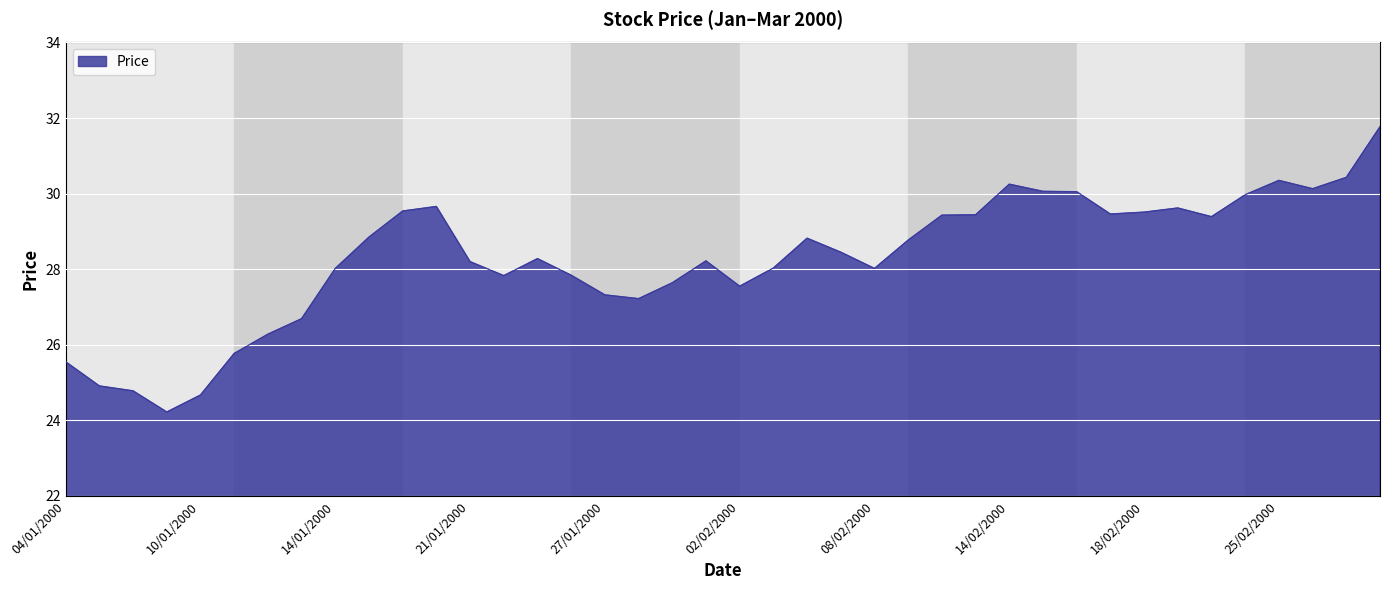

How many series are shown in this chart?

1